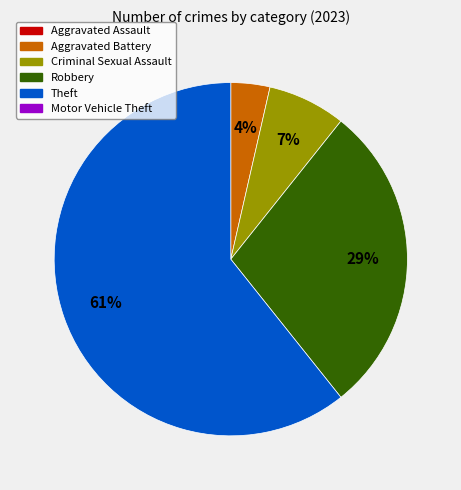

Is there any slice that represents more than half of the pie?

Yes